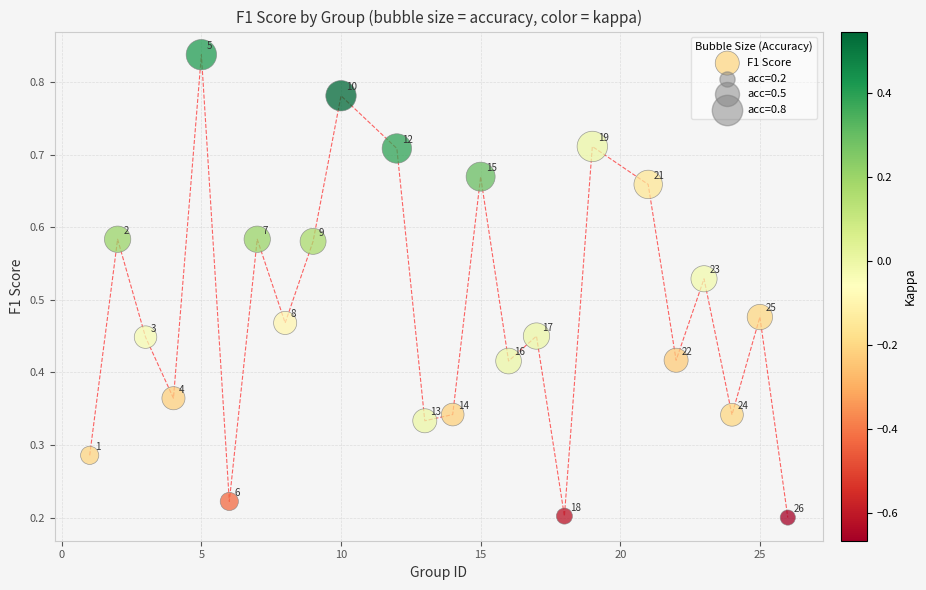

What is the range of X values (max minus min)?

25.0